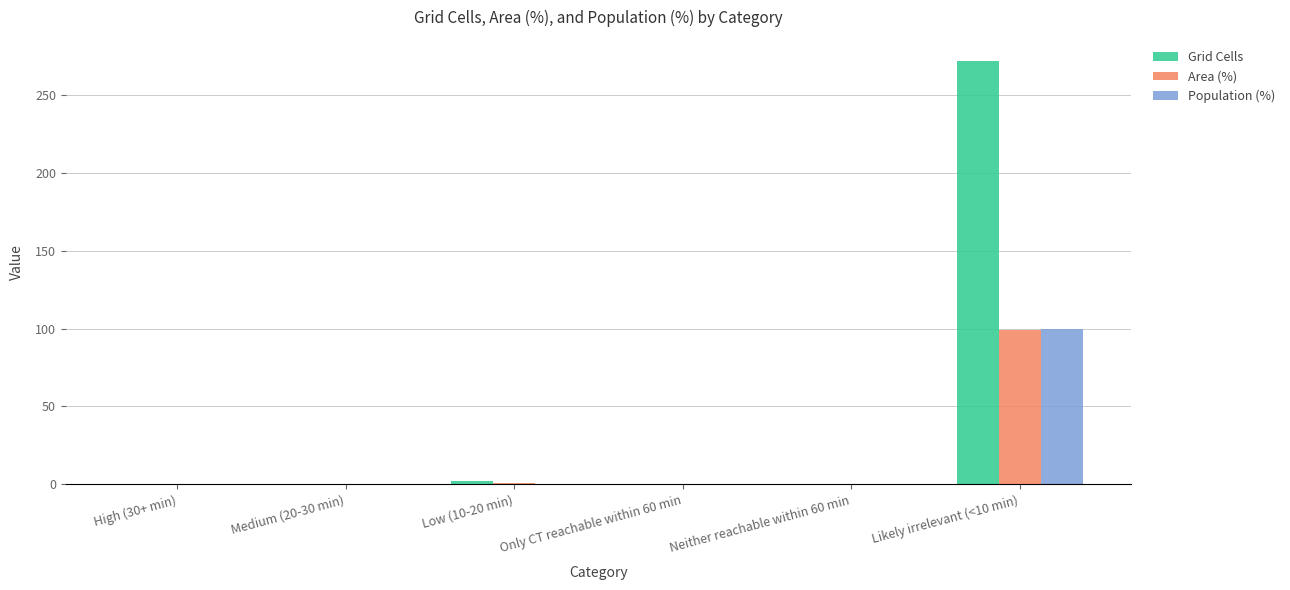

What is the sum of all Area (%) values?

100.0